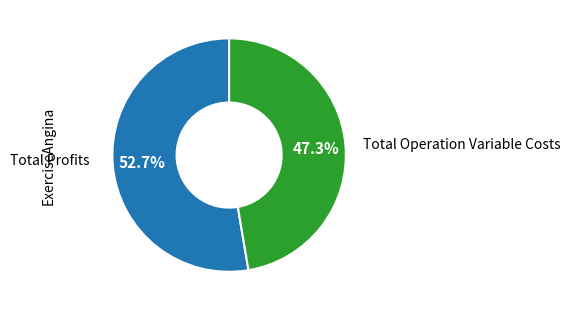

Which slice is the largest?

Total Profits